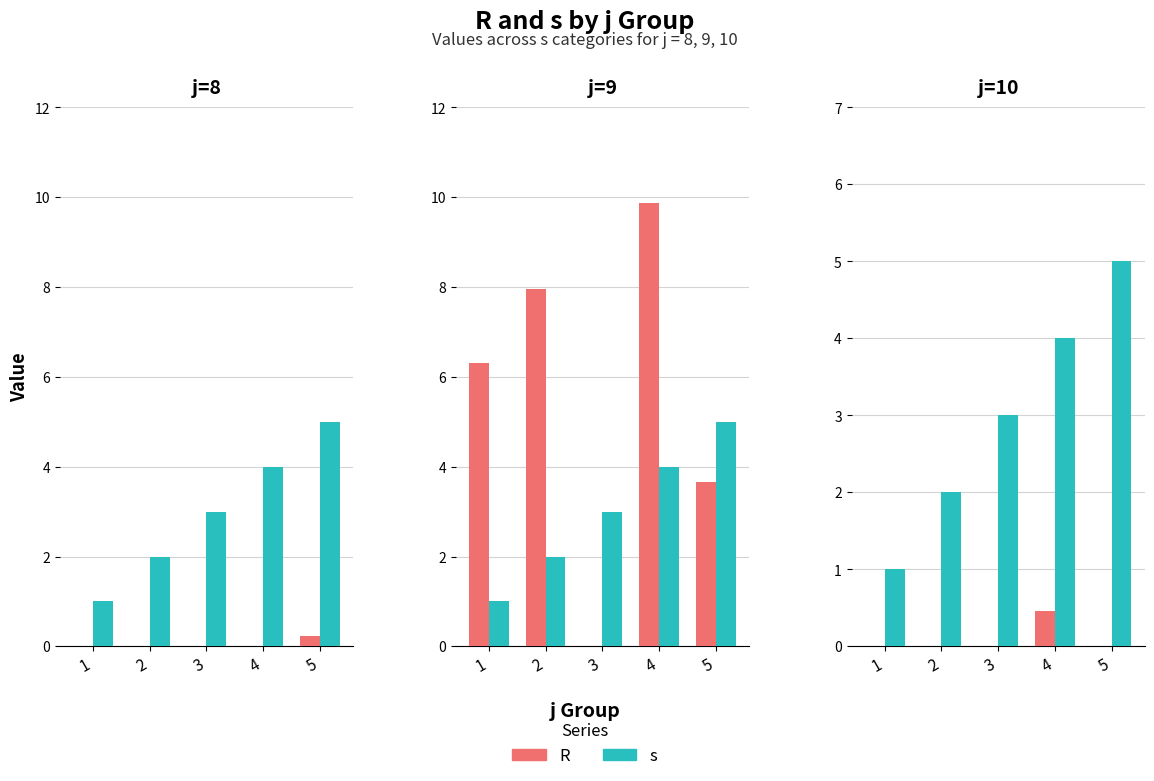

How many categories are shown in the chart?

5